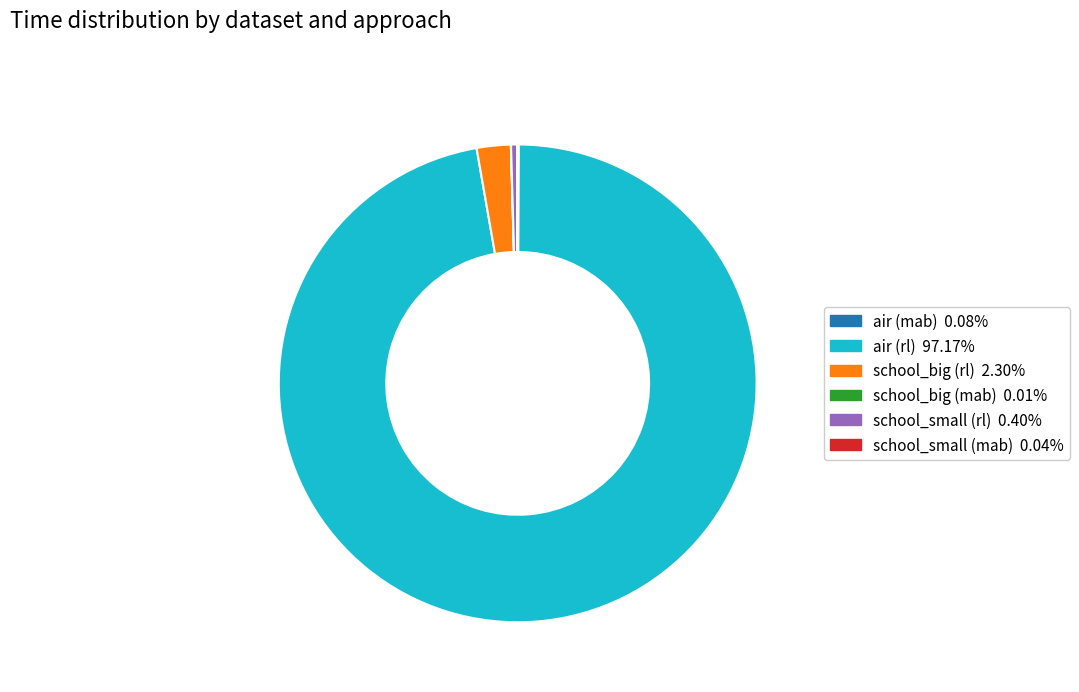

Which category has the biggest portion of the pie?

air (rl)